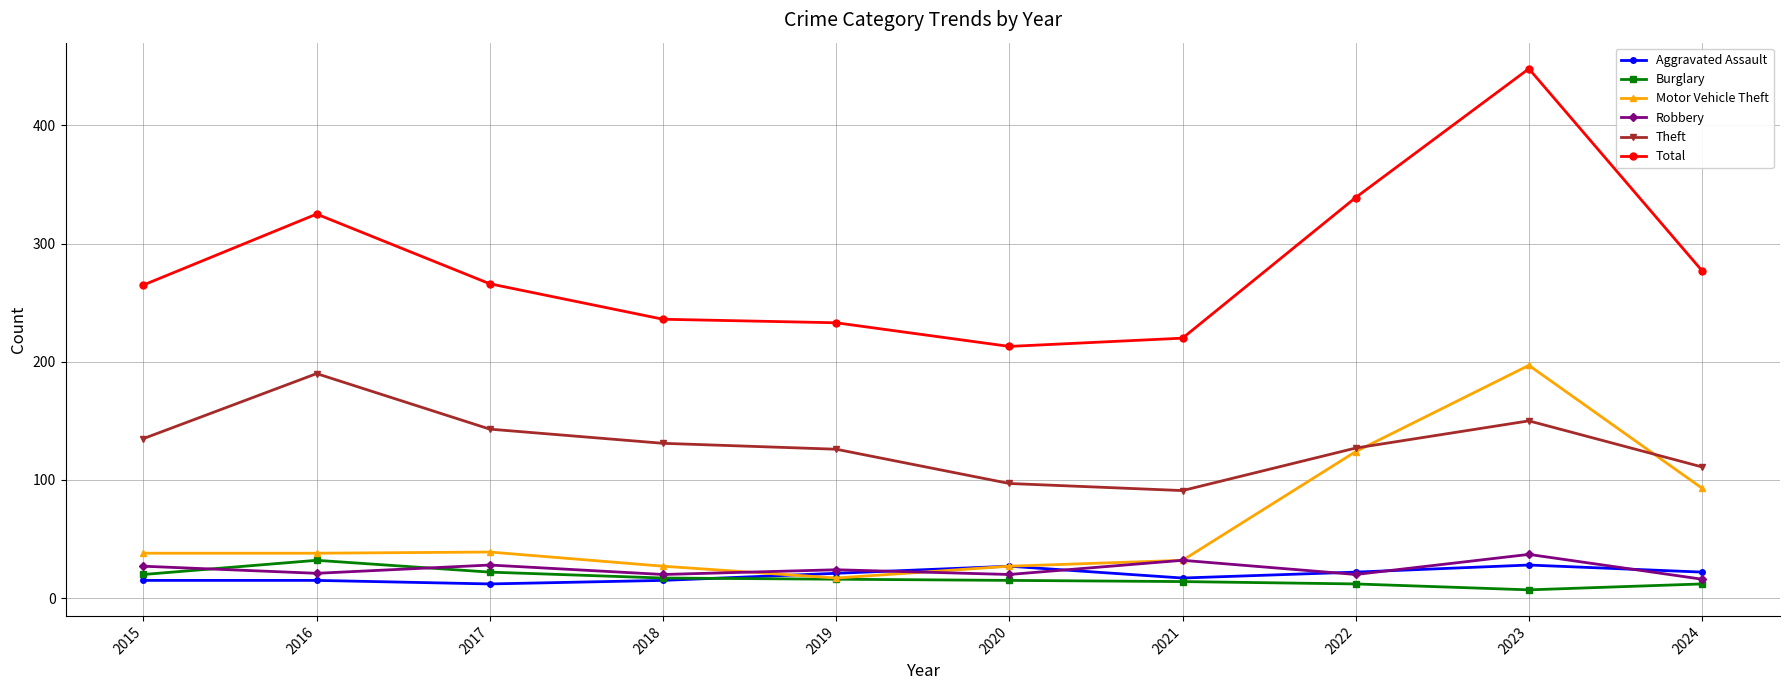

Is the value of Total at 2016 greater than the value of Burglary at 2018?

Yes